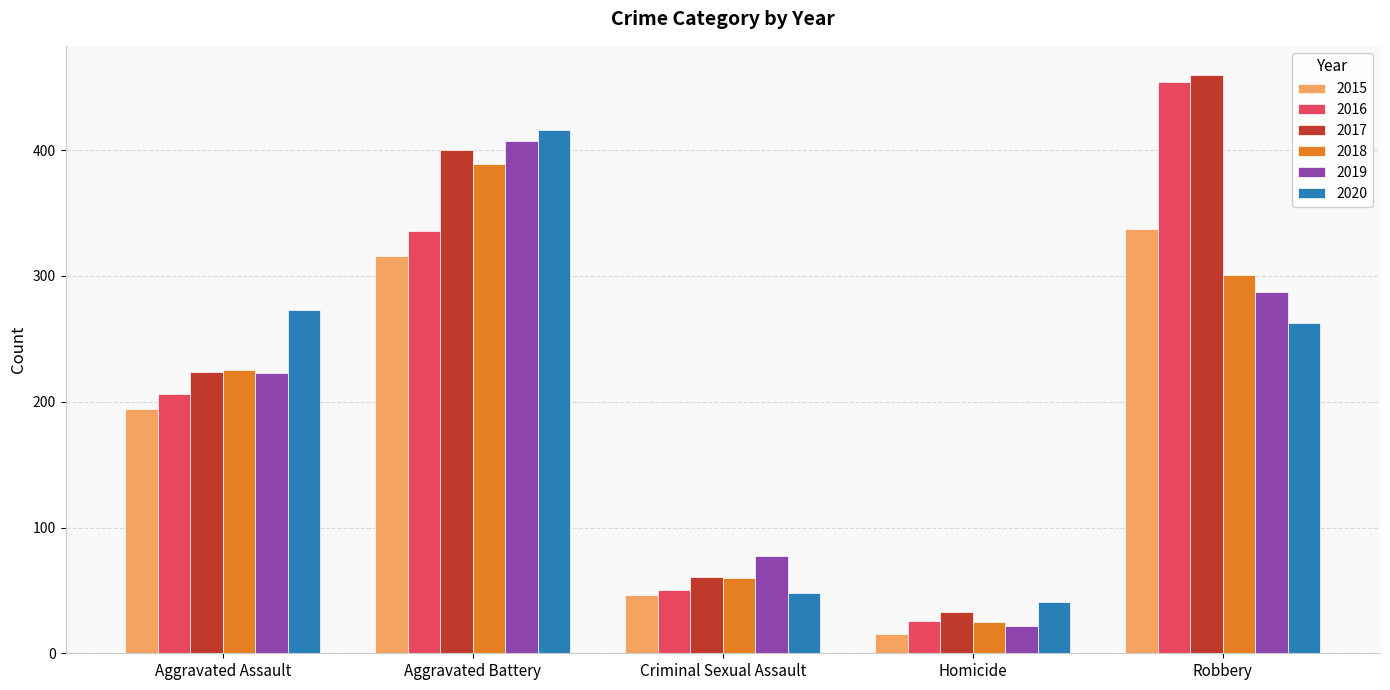

What is the smallest value displayed?

15